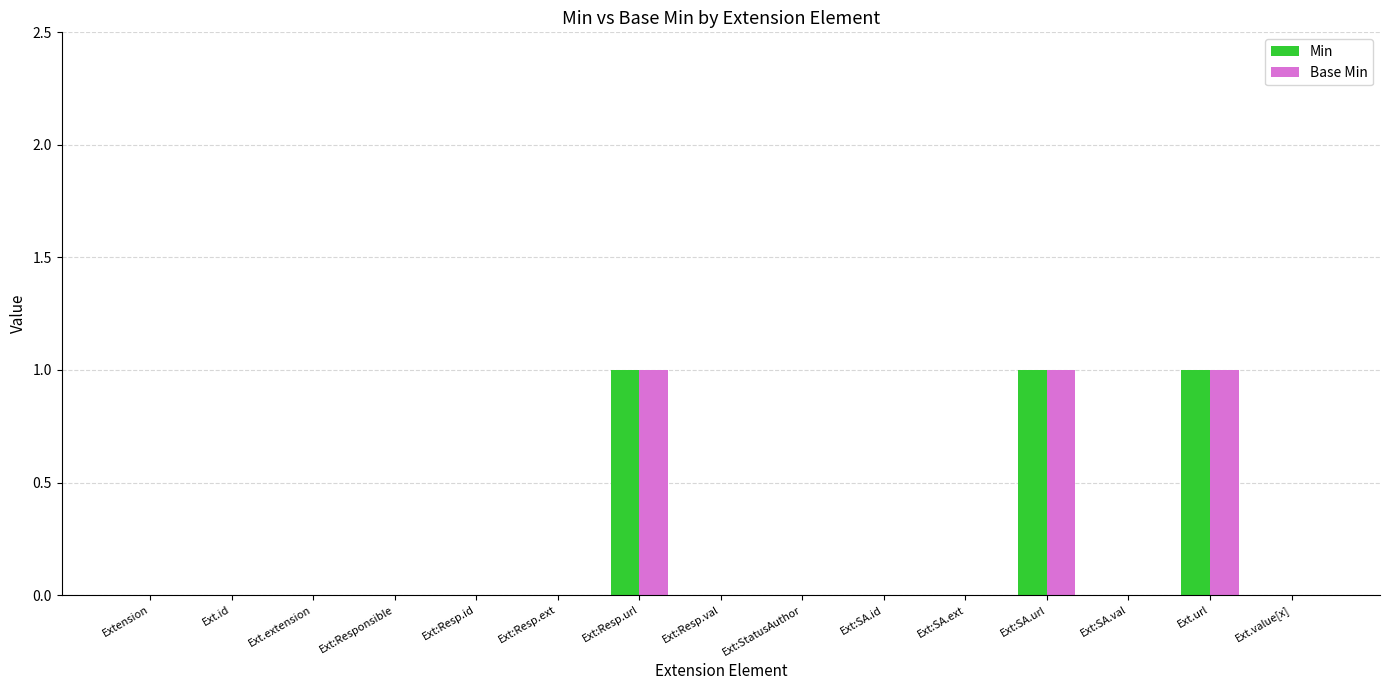

The Base Min series shows 0 at Ext:SA.id. True or false?

True